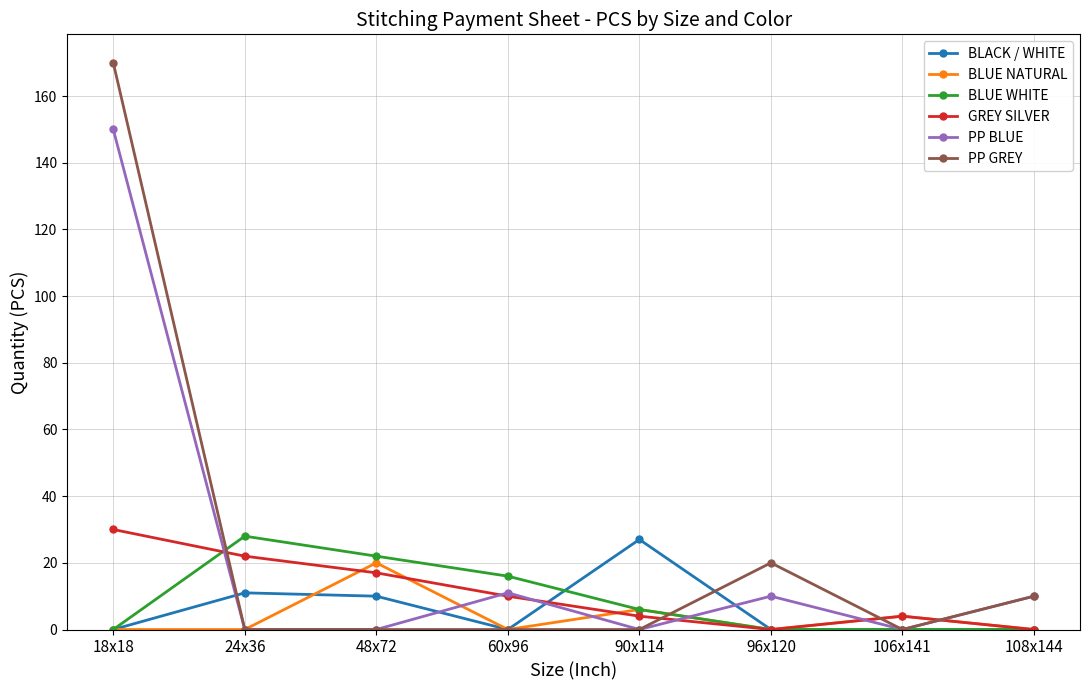

Is it true that PP GREY equals 2 at 108x144?

False